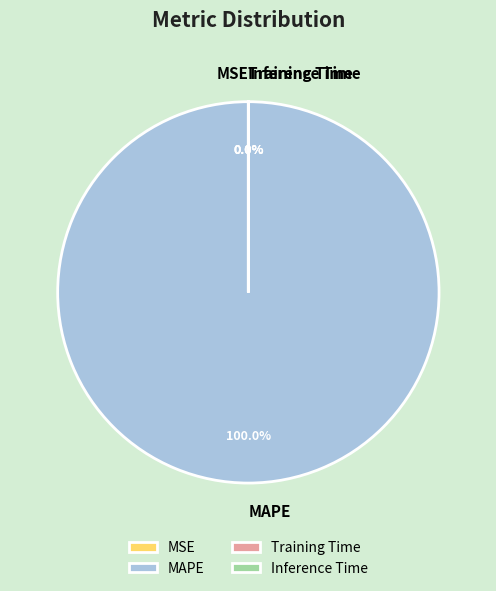

Does Training Time account for over 50% of the chart?

No